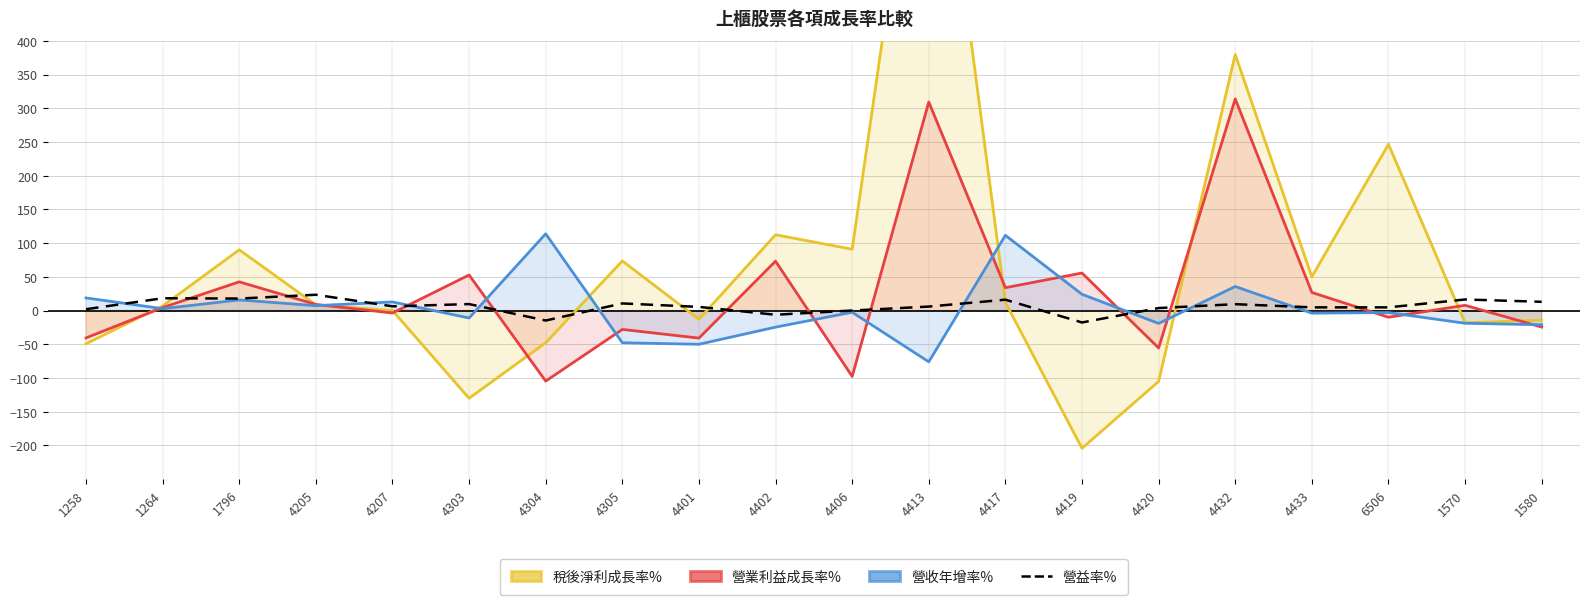

Is it true that 營收年增率% equals -12.7 at 1570?

False